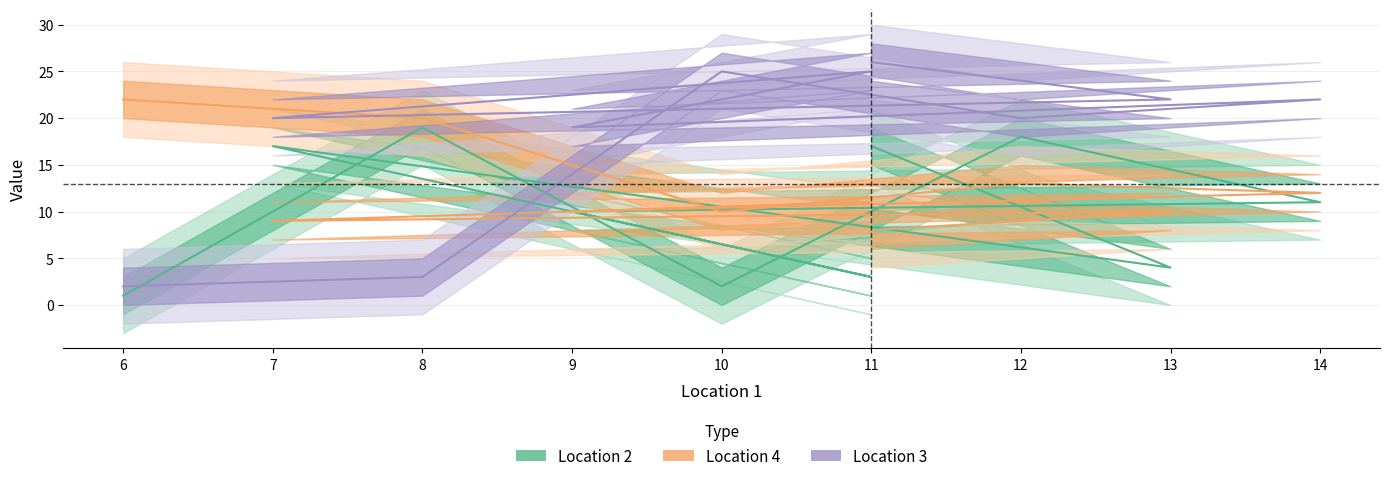

What is the total value across all series at 12?

51